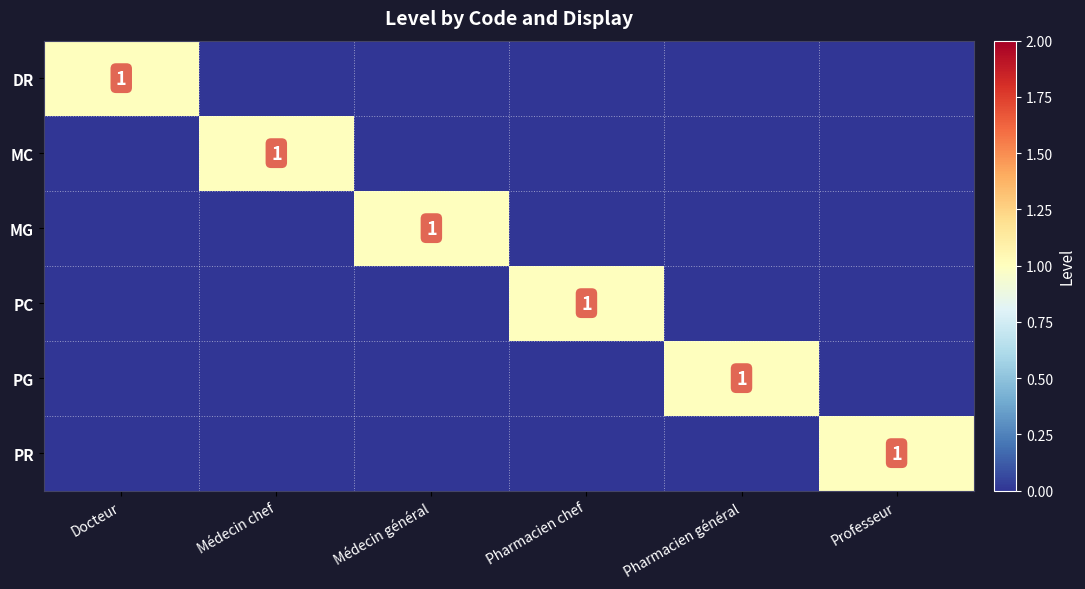

What is the total value across all series at Professeur?

1